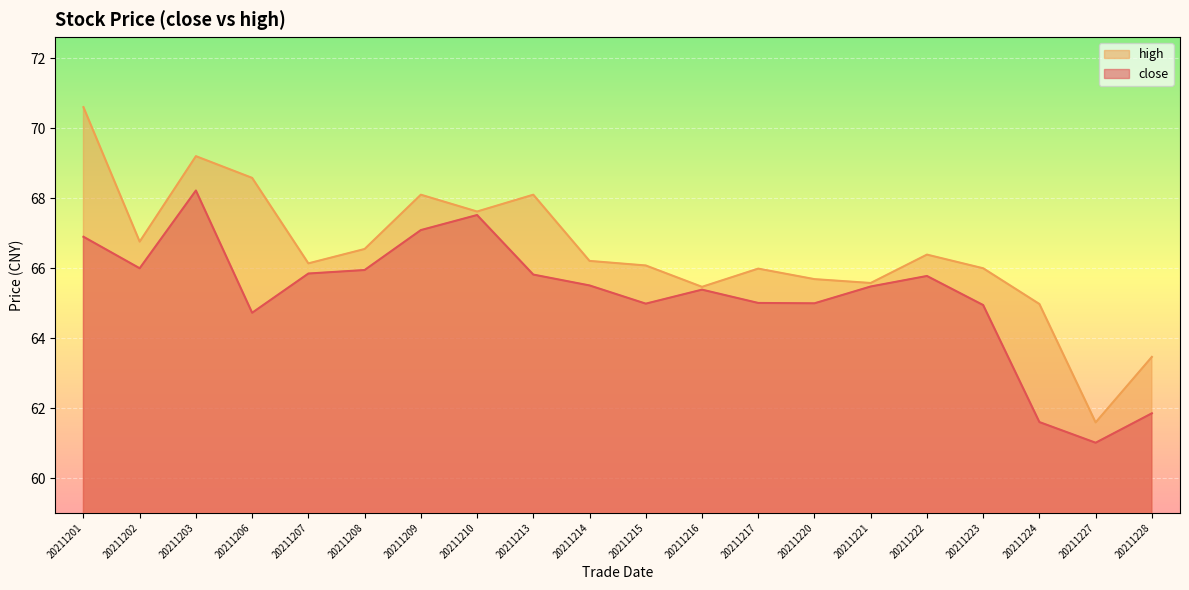

True or false: close and high intersect in this chart.

False